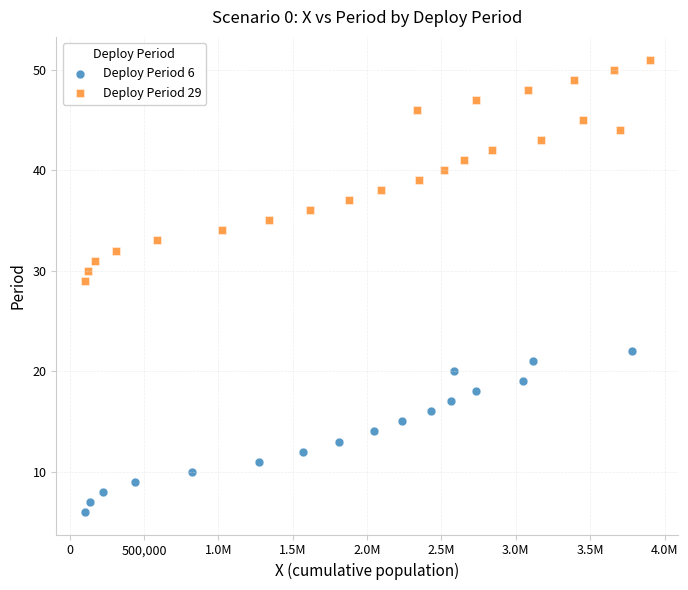

Which series reaches the minimum Y coordinate?

Deploy Period 6